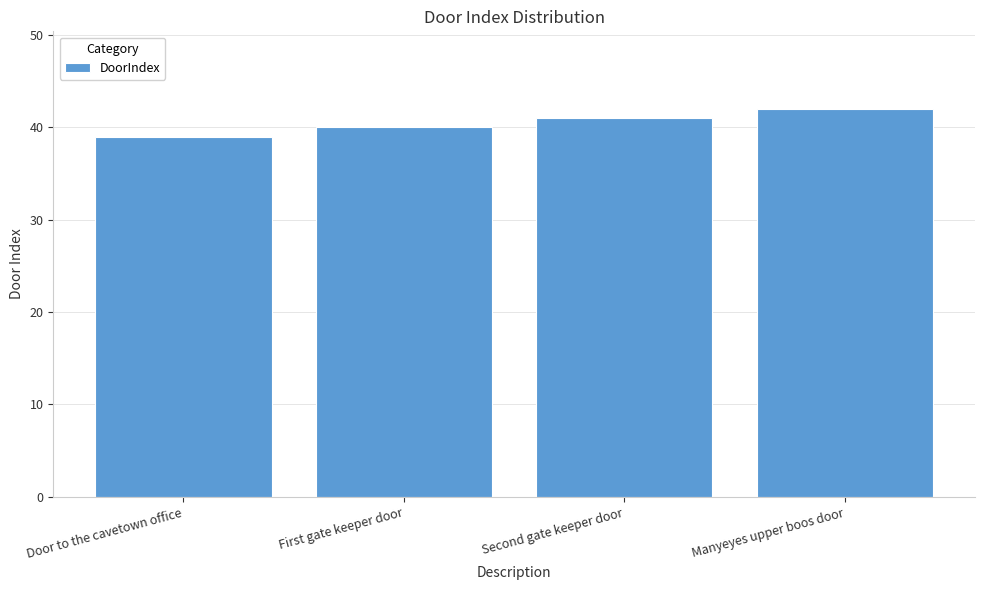

What position from the left is Door to the cavetown office?

1